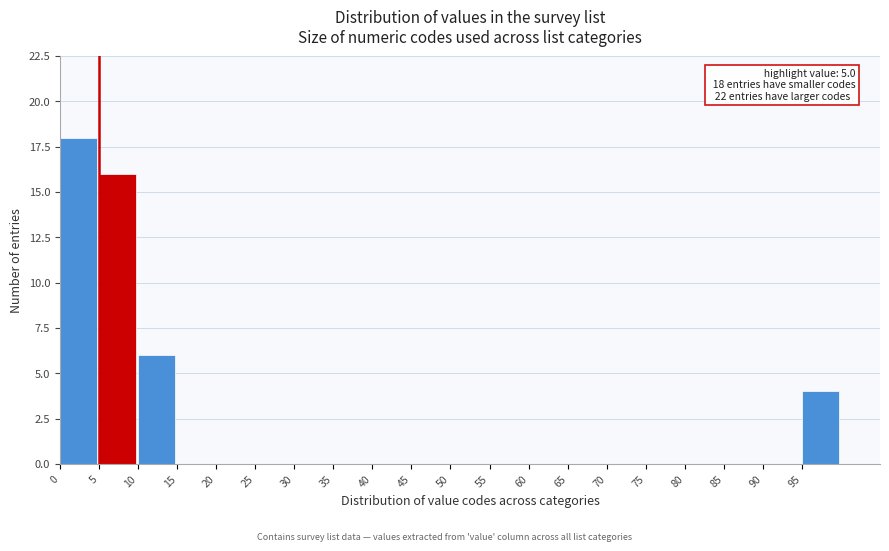

Over which range of the x-axis is the bar tallest?

0 to 5